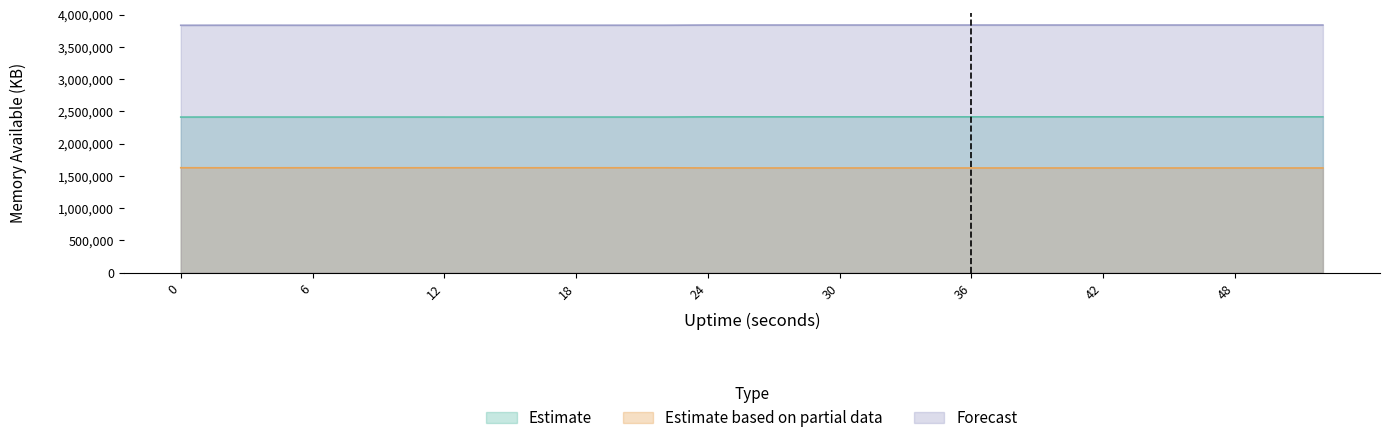

What is the total value across all series at 8?

7872608